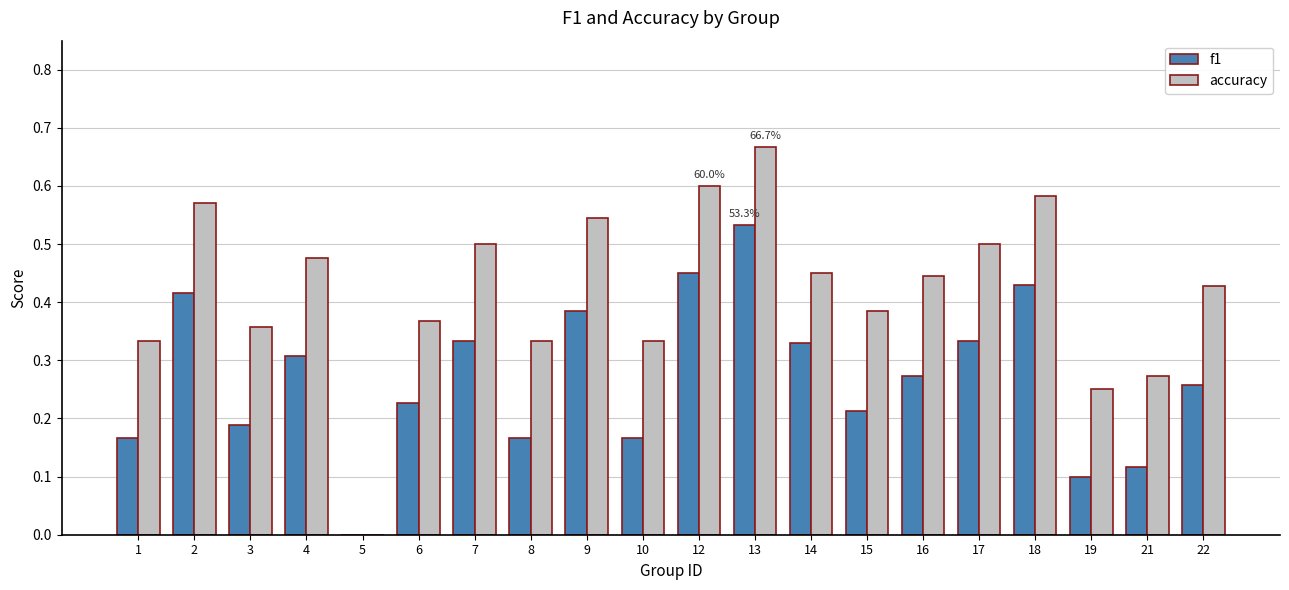

True or false: accuracy has a value of 0.2 at 6.

False